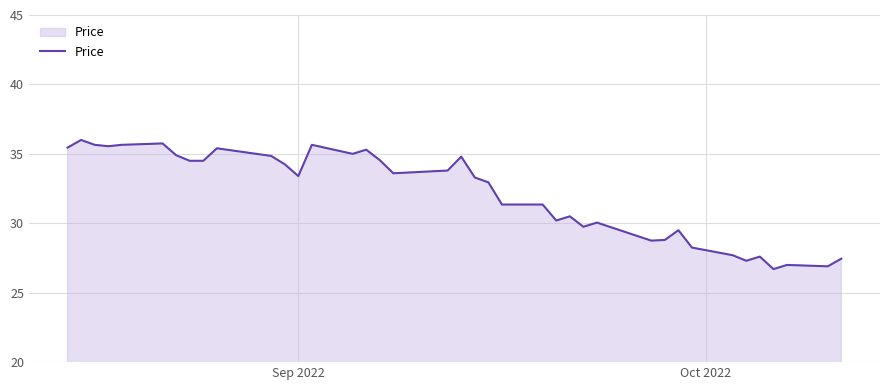

What is the difference between the maximum and minimum values?

9.3